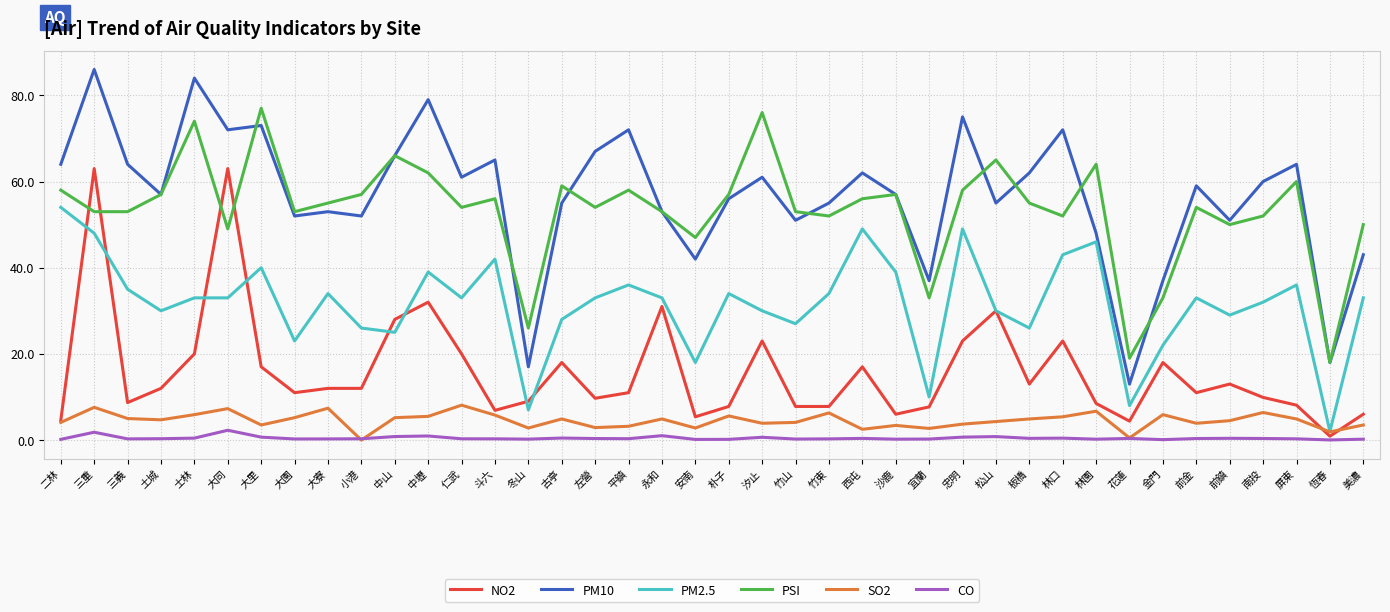

What is the greatest value displayed?

86.0